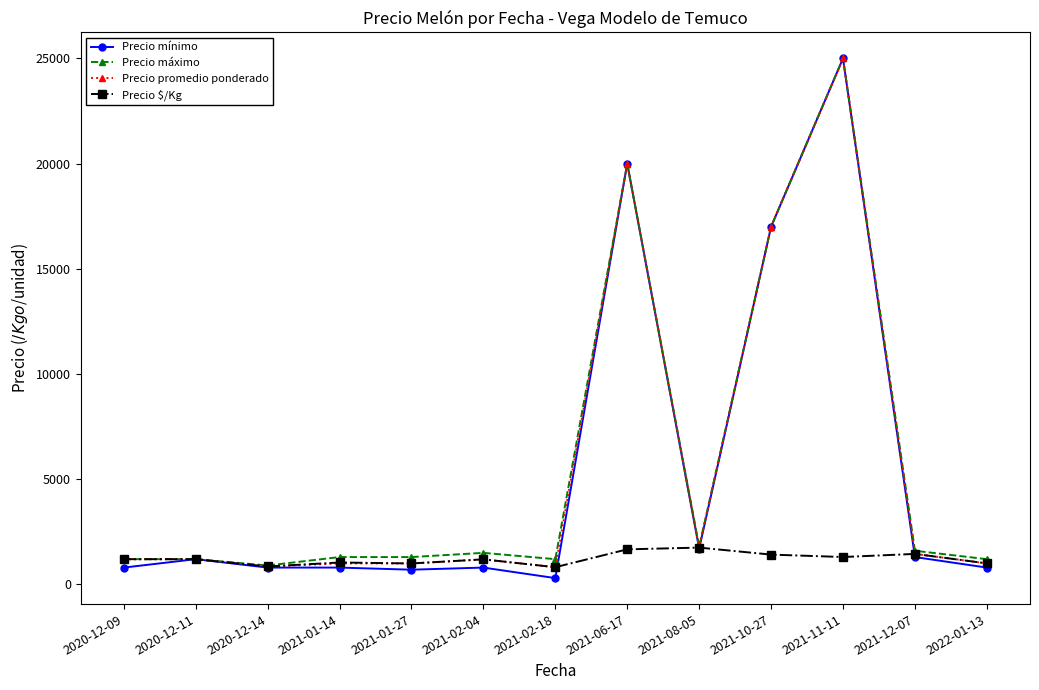

At which label is Precio promedio ponderado closest to 12908?

2021-10-27